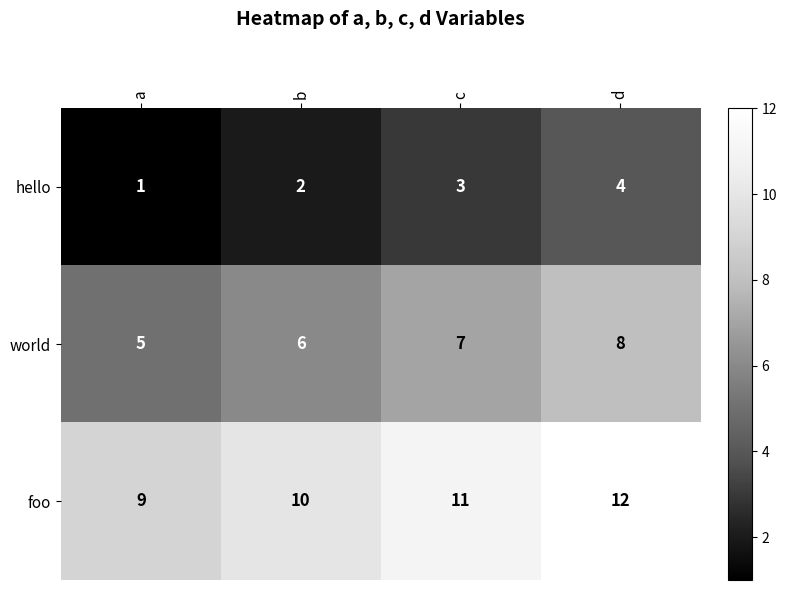

Where is hello nearest to the value 2?

b